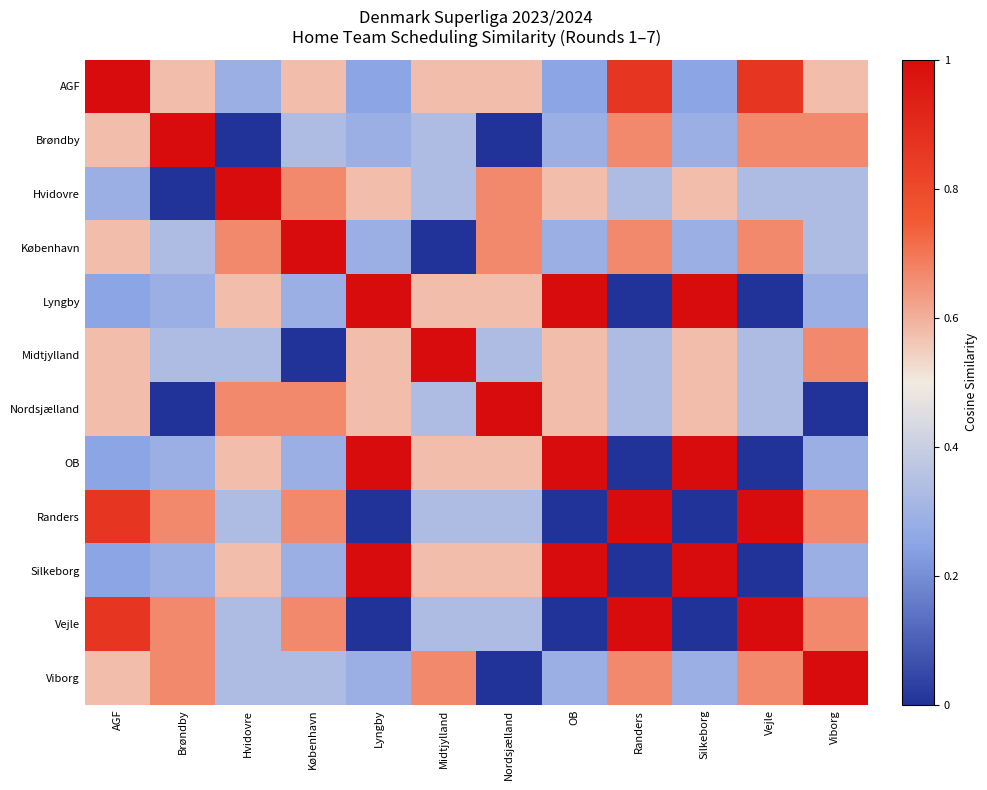

Count the number of categories in the chart.

12